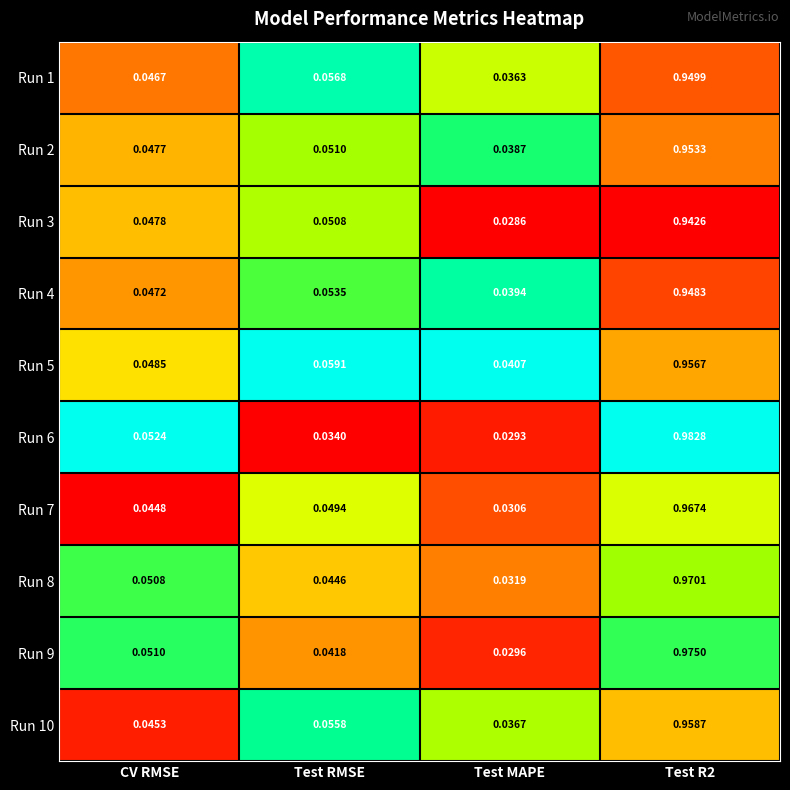

Is the value of Run 6 at Test MAPE greater than the value of Run 2 at Test RMSE?

No